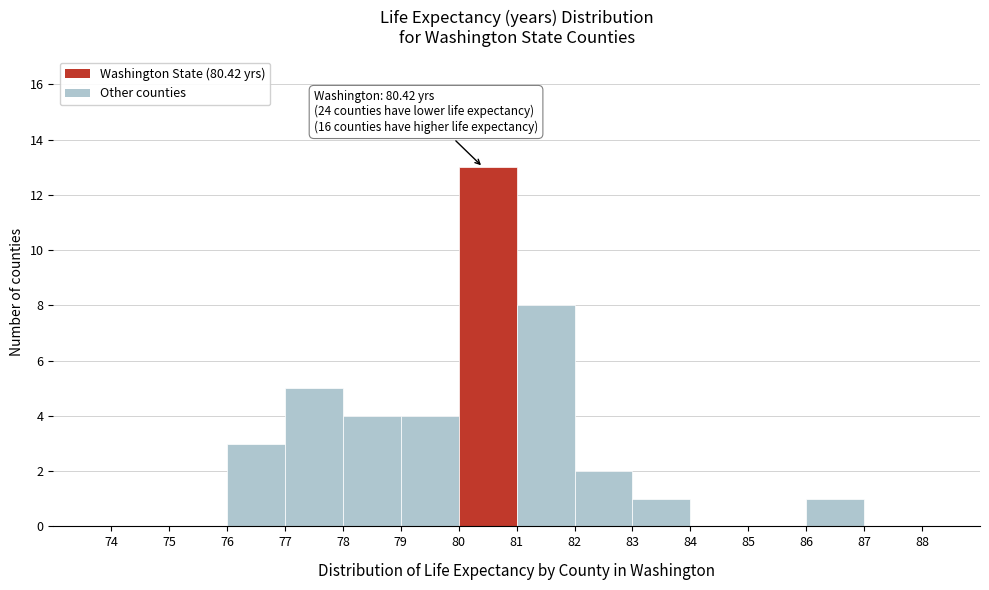

Which range on the x-axis has the tallest bar?

80 to 81